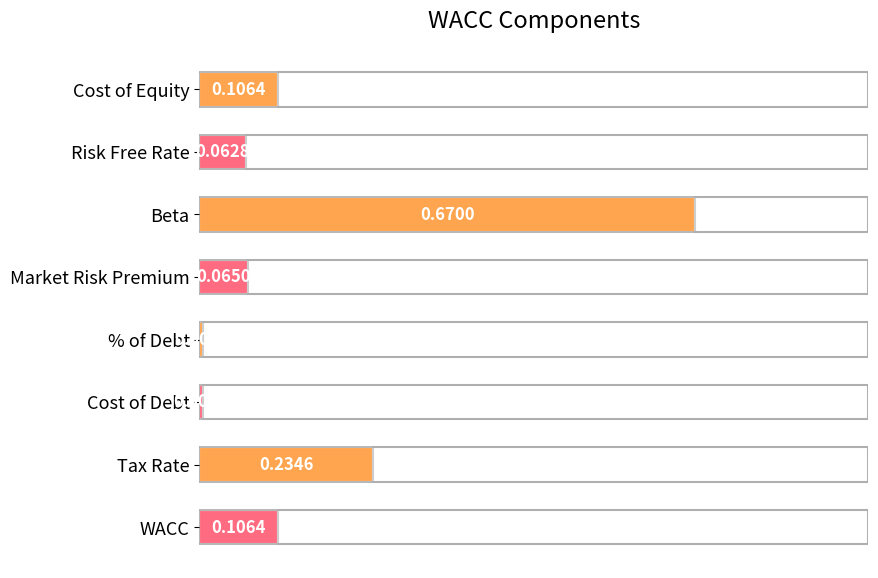

What is the sum of all values?

1.3